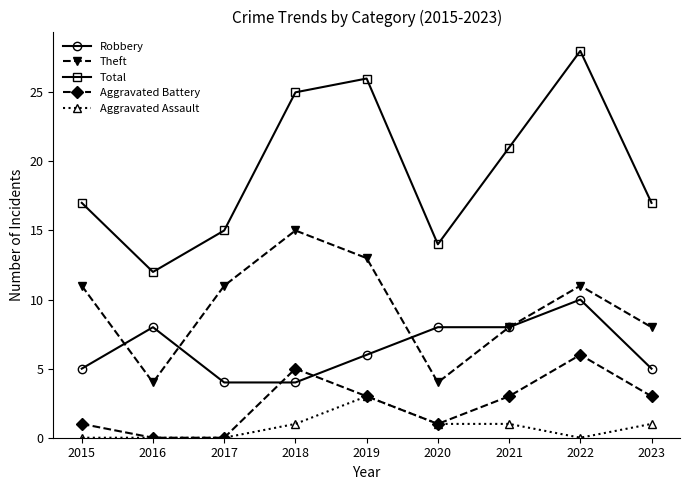

What is the highest value of the Theft series?

15